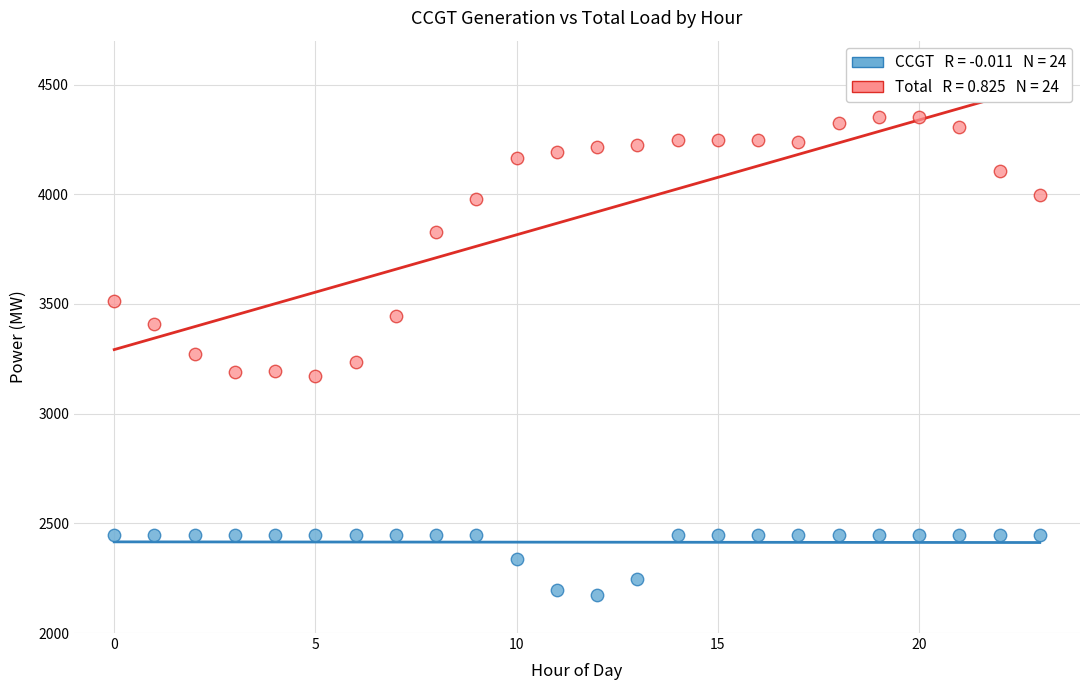

Across all data points, what is the range of Y values (max minus min)?

2179